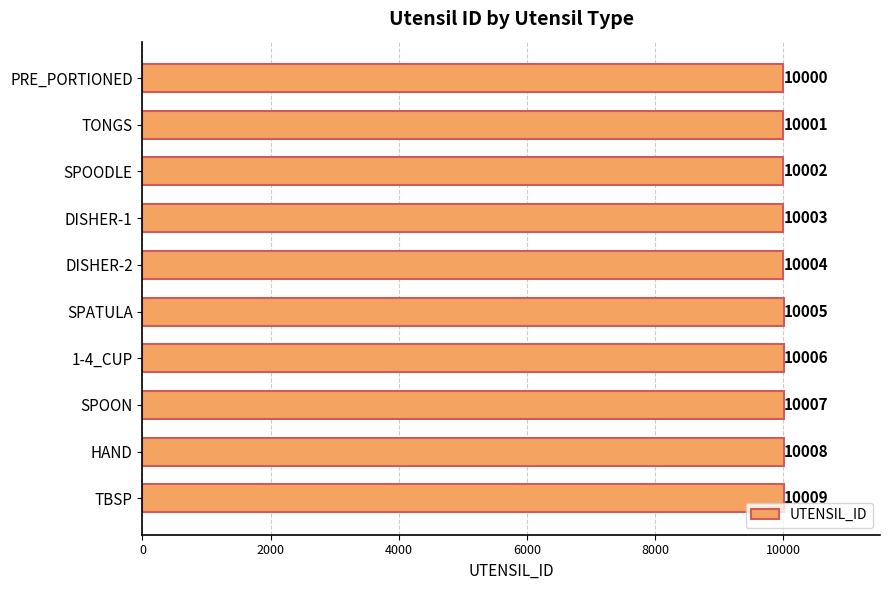

How many bars are there in total?

10